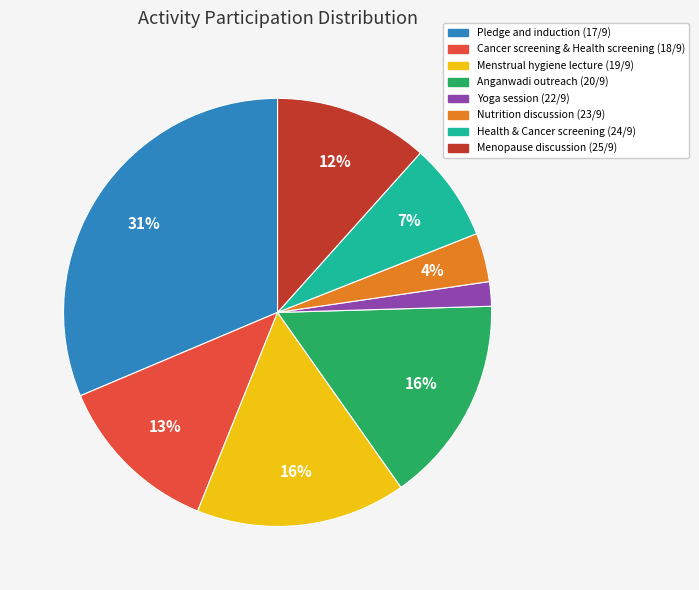

To the nearest percent, what is the average slice percentage?

12%